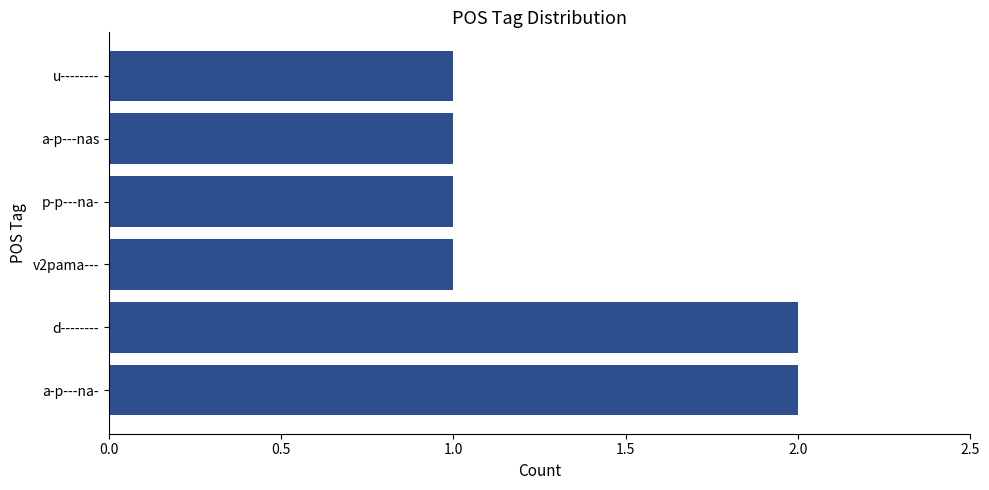

What is the sum of the values at d-------- and u--------?

3